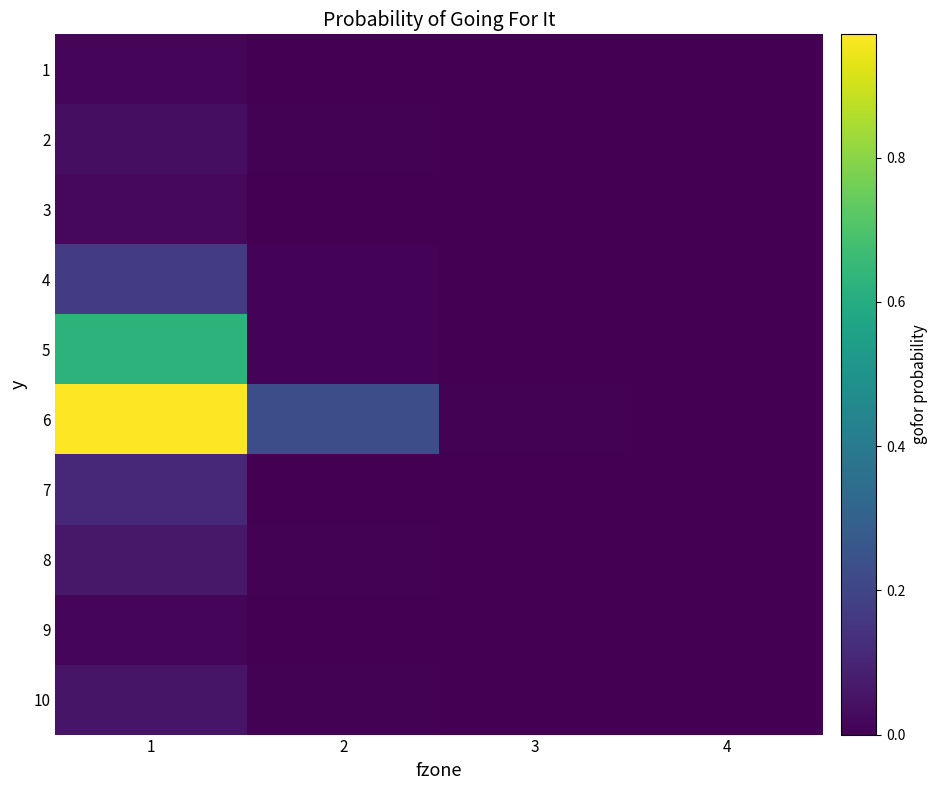

Reading left to right, what are all the values shown in this chart?

1: 1=0.0	2=0.0	3=0.0	4=0.0
2: 1=0.0	2=0.0	3=0.0	4=0.0
3: 1=0.0	2=0.0	3=0.0	4=0.0
4: 1=0.2	2=0.0	3=0.0	4=0.0
5: 1=0.6	2=0.0	3=0.0	4=0.0
6: 1=1.0	2=0.2	3=0.0	4=0.0
7: 1=0.1	2=0.0	3=0.0	4=0.0
8: 1=0.1	2=0.0	3=0.0	4=0.0
9: 1=0.0	2=0.0	3=0.0	4=0.0
10: 1=0.1	2=0.0	3=0.0	4=0.0